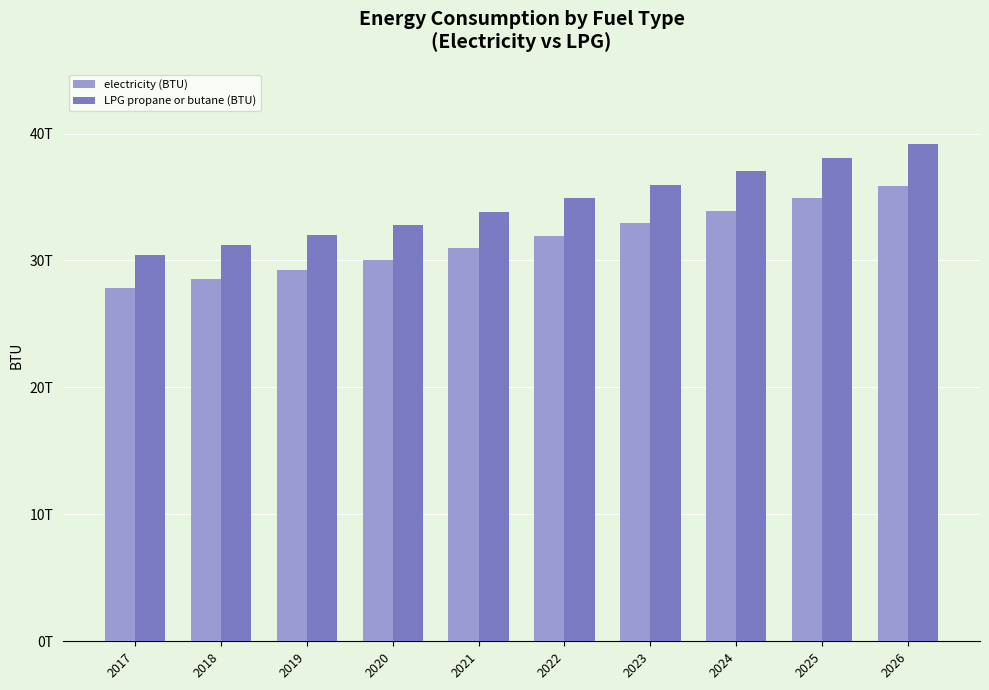

The electricity (BTU) series shows 35889860466914.5 at 2026. True or false?

True